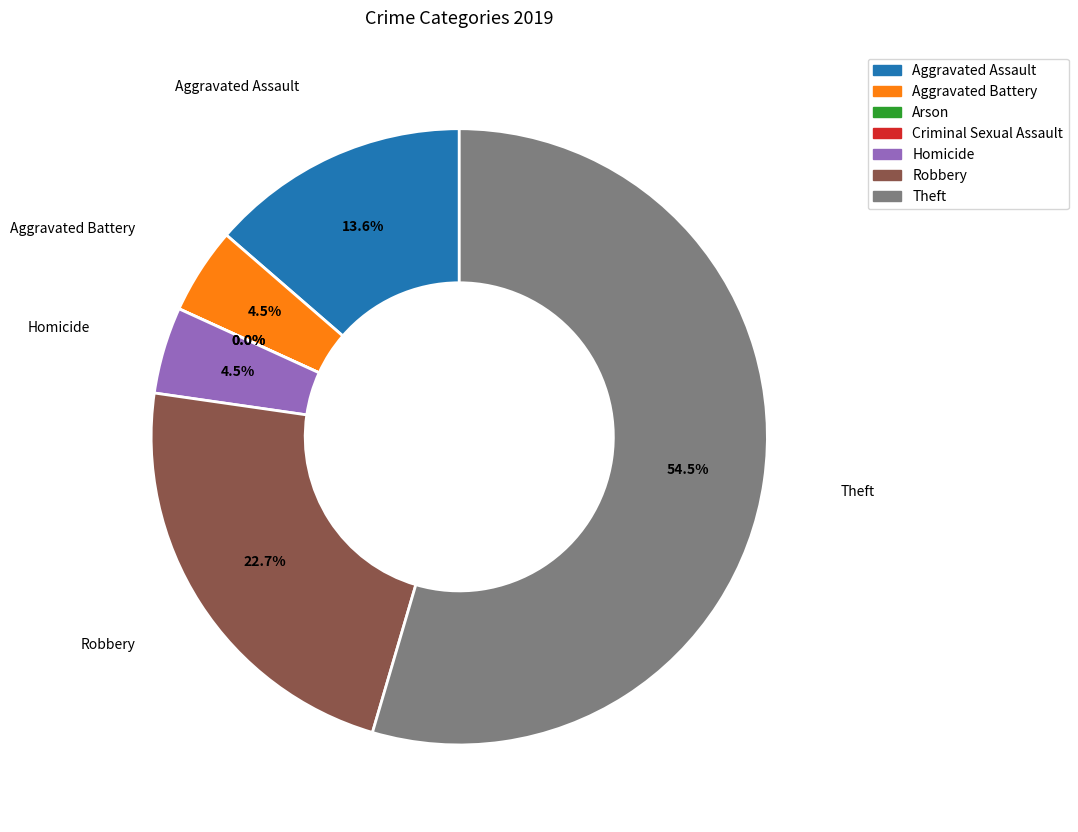

Count the number of slices in the pie.

7